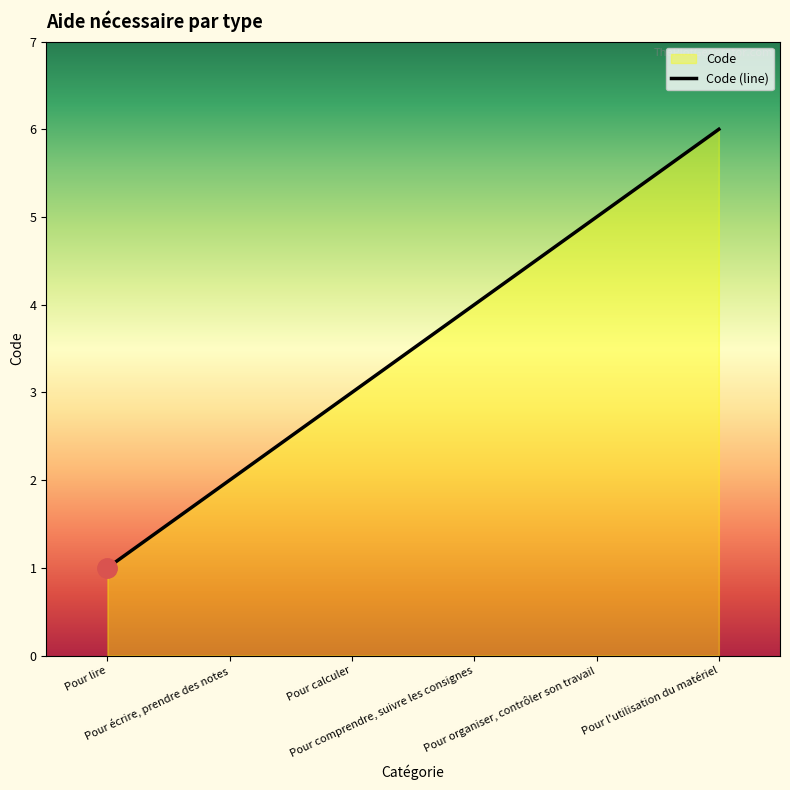

What value does the data have at Pour l'utilisation du matériel?

6